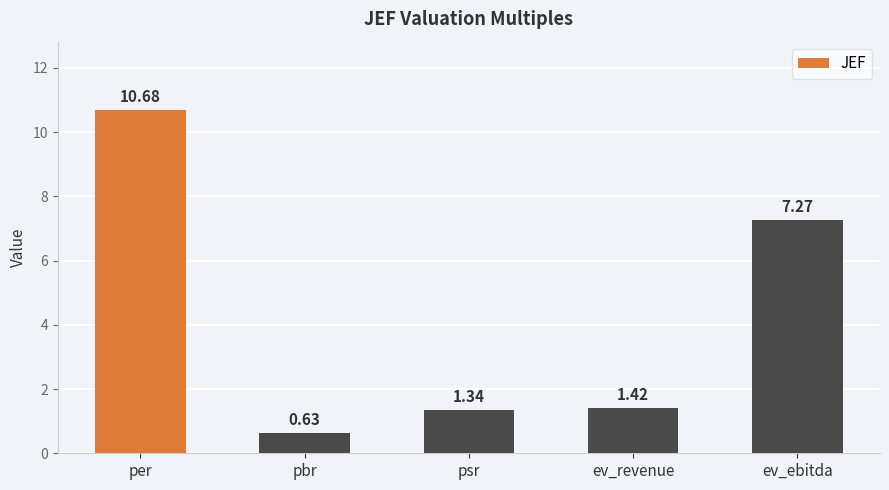

What is the average value?

4.3